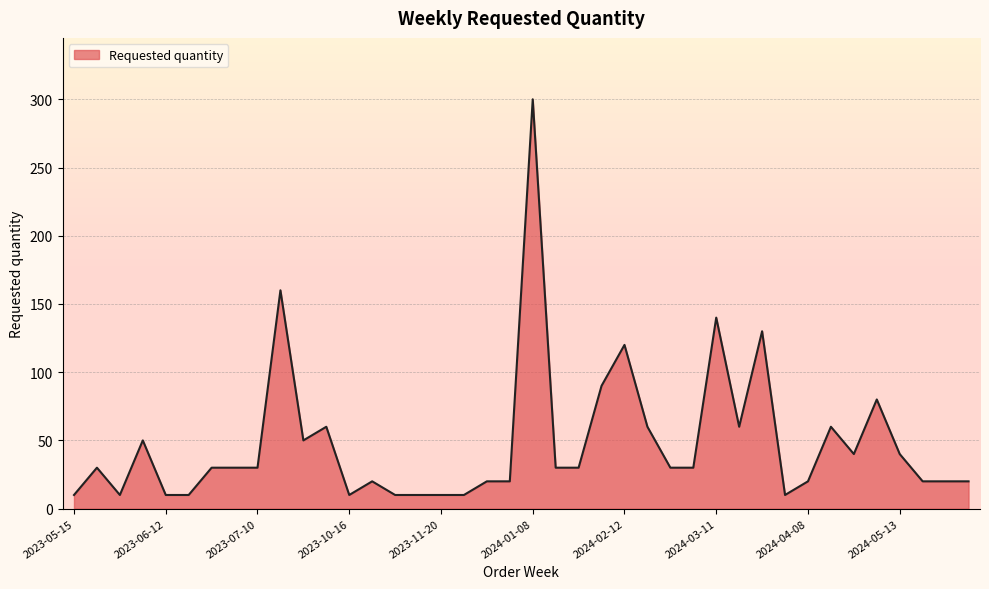

What is the difference between the maximum and minimum values?

290